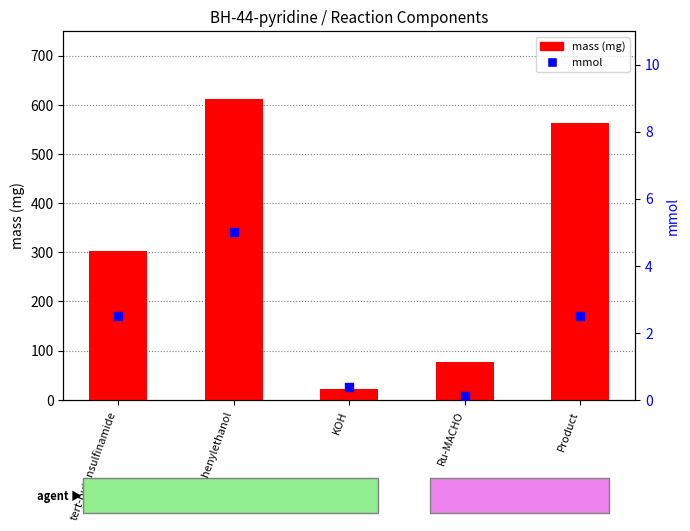

Which series has the largest total across all categories?

mass (mg)